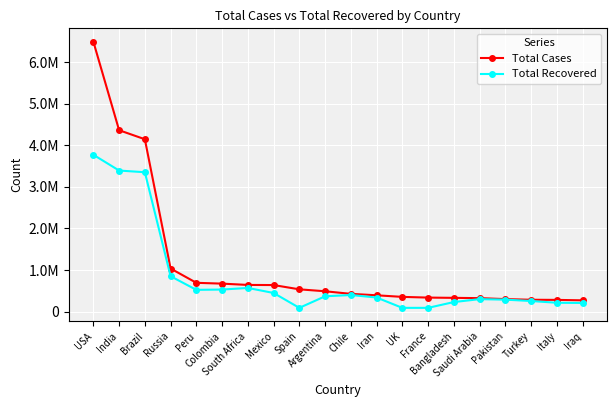

Which series has the largest range (max minus min)?

Total Cases